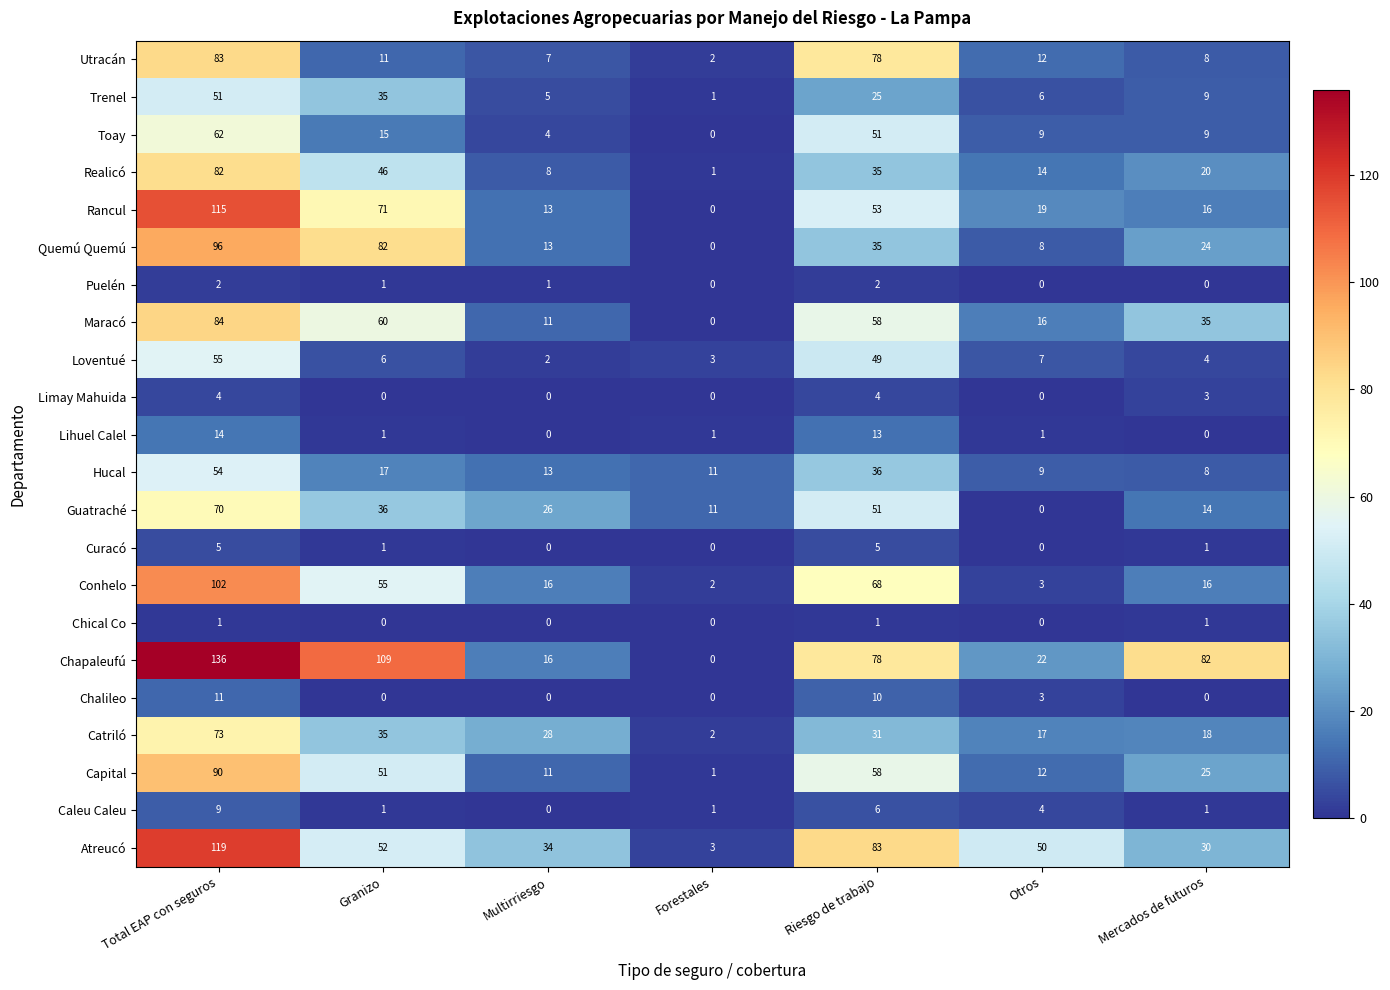

The Conhelo series shows 55 at Granizo. True or false?

True